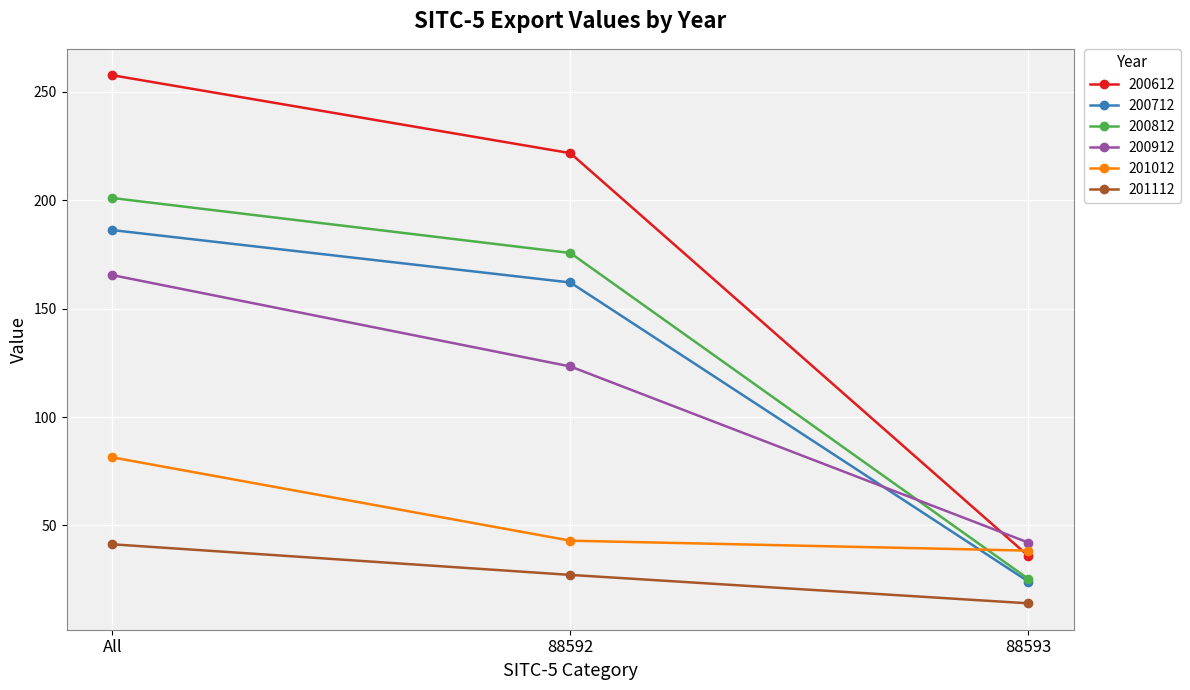

What is the label of the 2nd point from the left?

88592